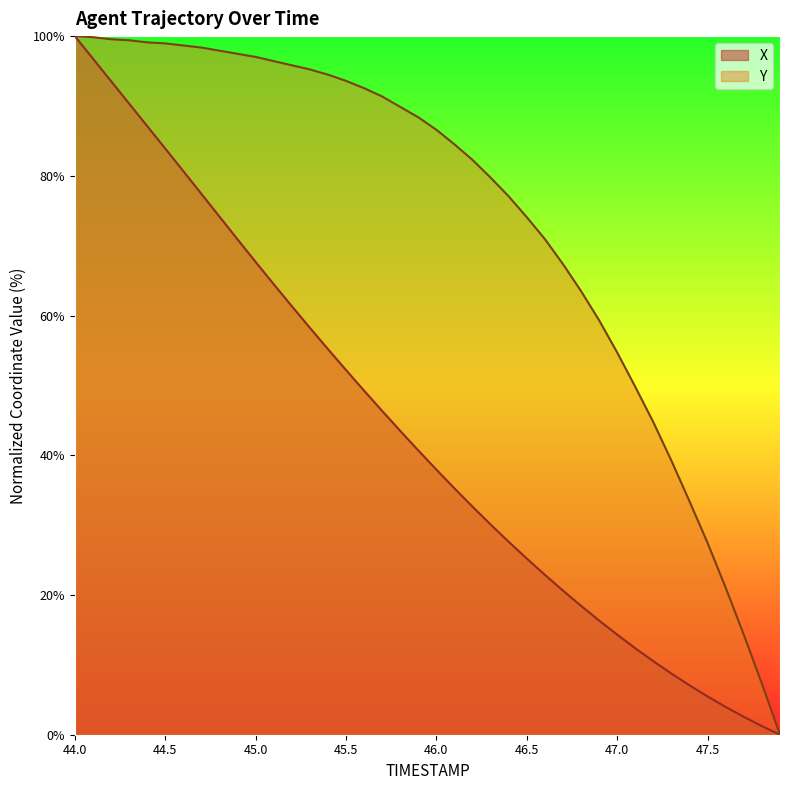

True or false: X has more than 1 interior local peaks.

False